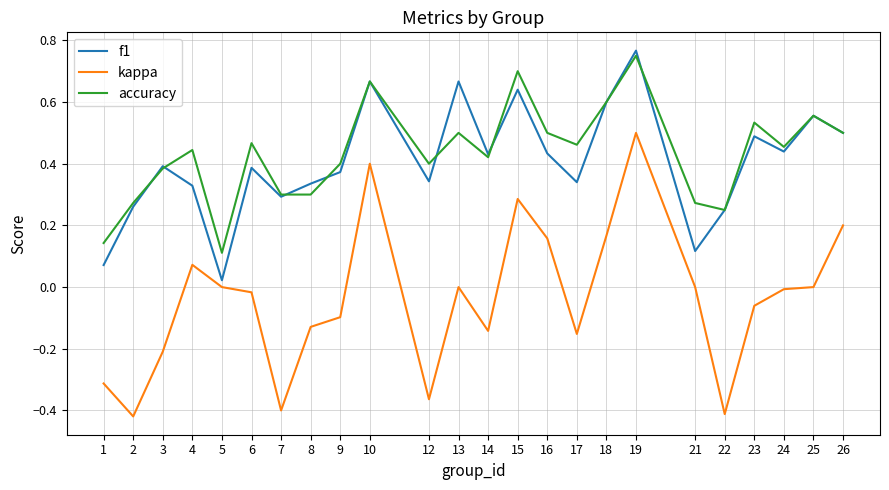

Where is the first local maximum for accuracy?

4